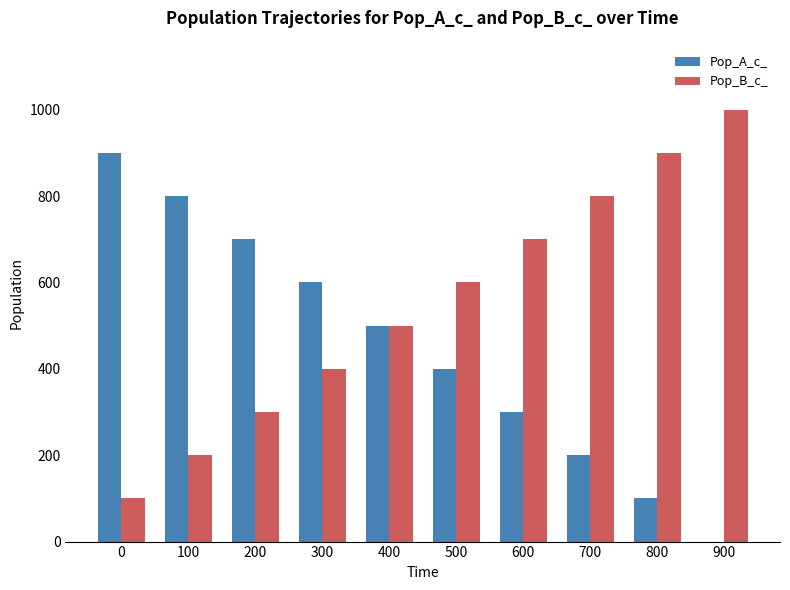

True or false: Pop_A_c_ has a value of 800 at 100.

True